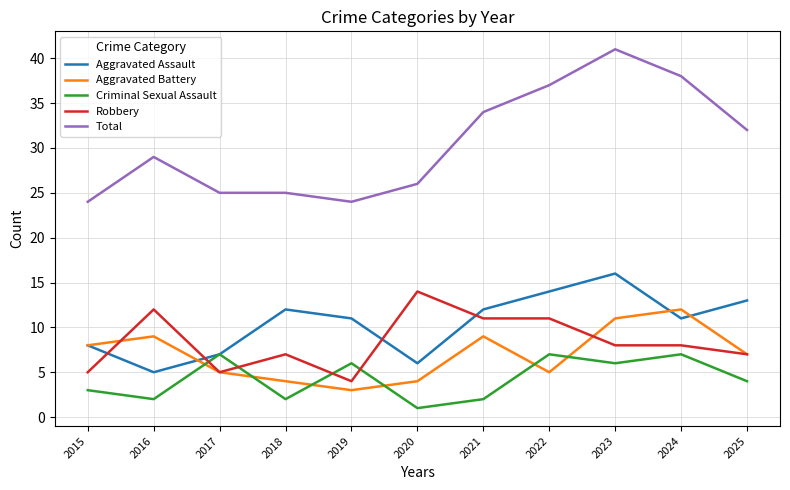

List the series in order of their peak value, lowest first.

Criminal Sexual Assault, Aggravated Battery, Robbery, Aggravated Assault, Total